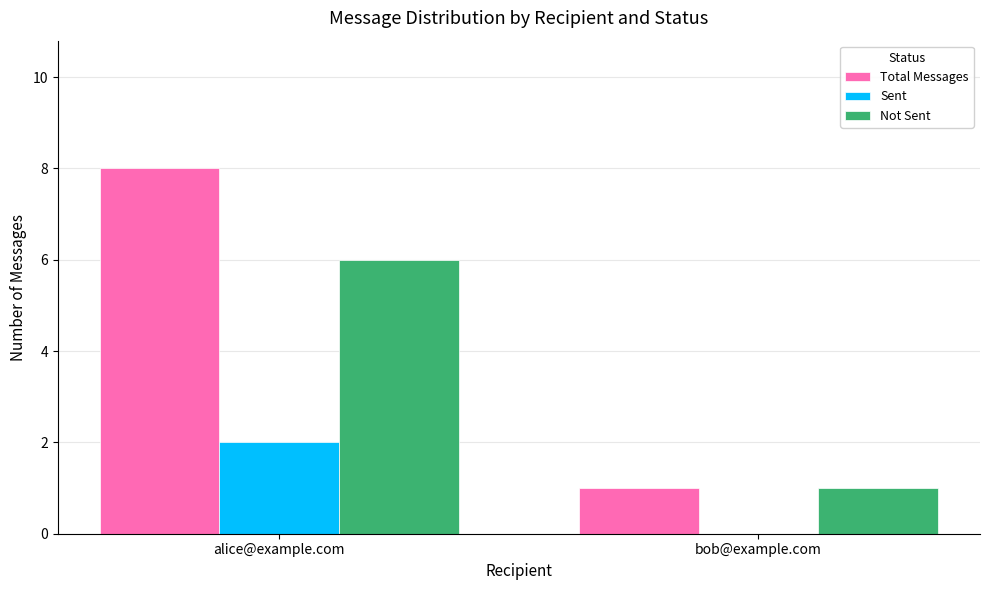

At which category is the sum across all series the highest?

alice@example.com